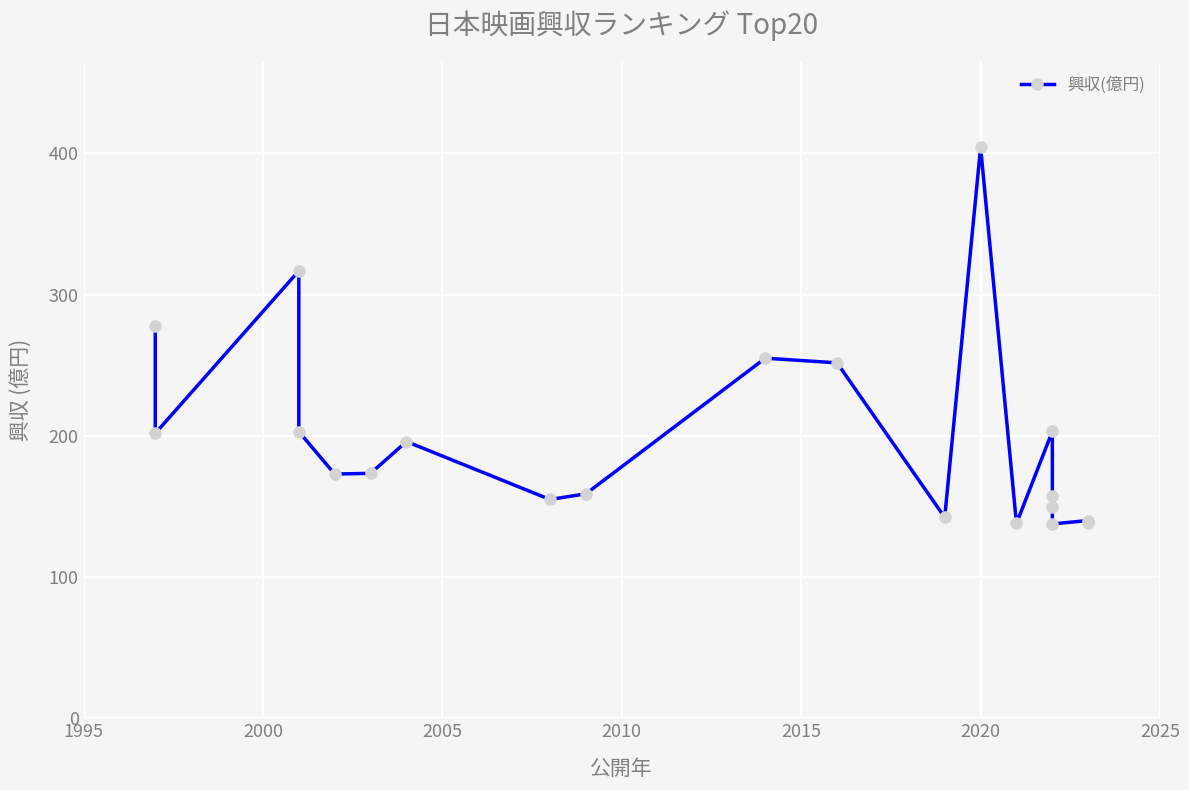

What is the difference between the second highest and second lowest values?

178.8